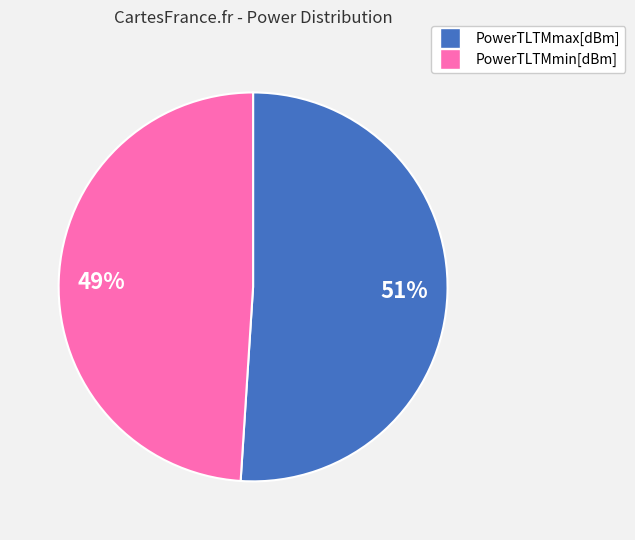

What is the smallest slice in the pie chart?

PowerTLTMmin[dBm]